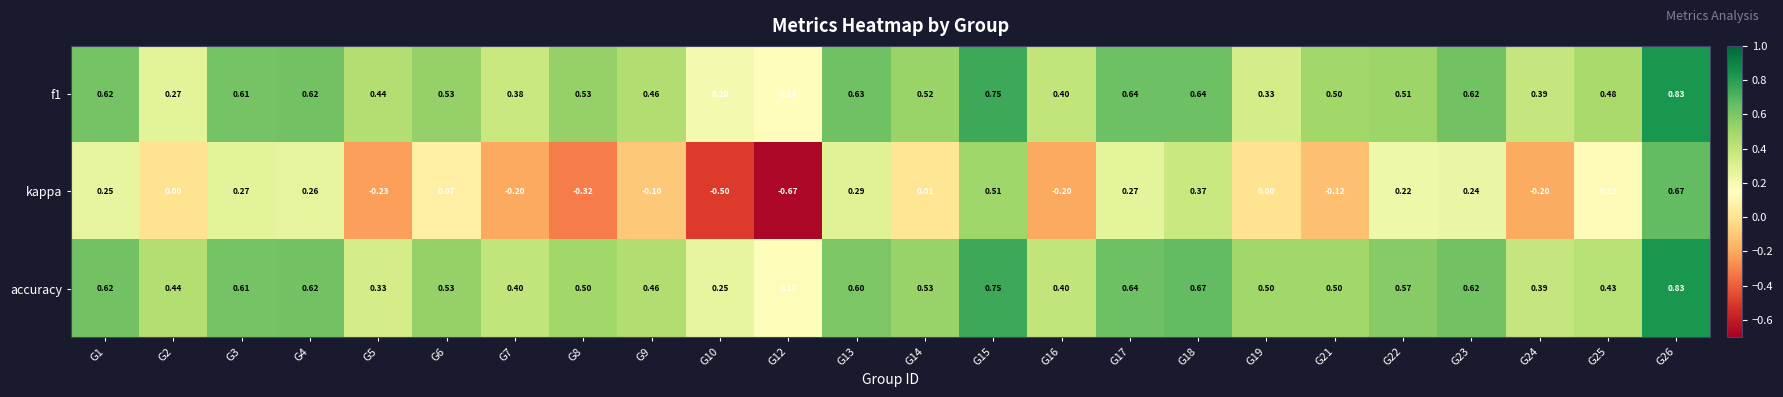

Which series changed the most between G10 and G15?

kappa